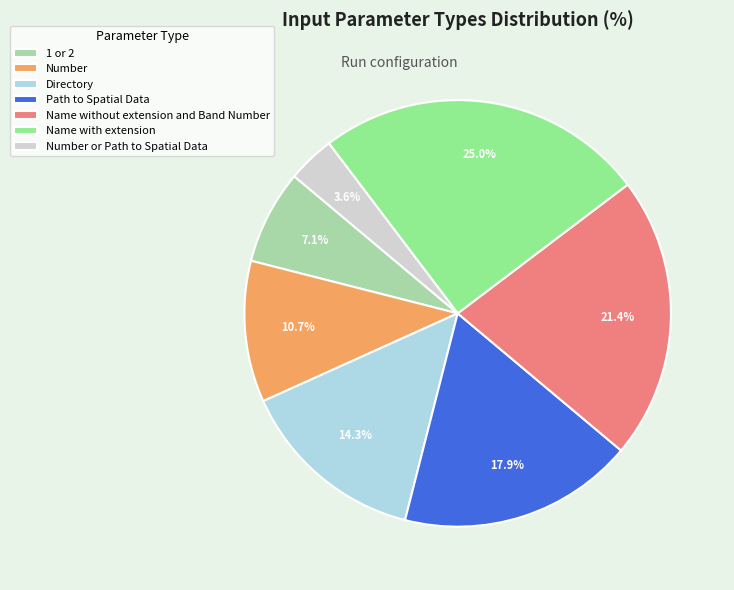

How many segments does this pie chart have?

7